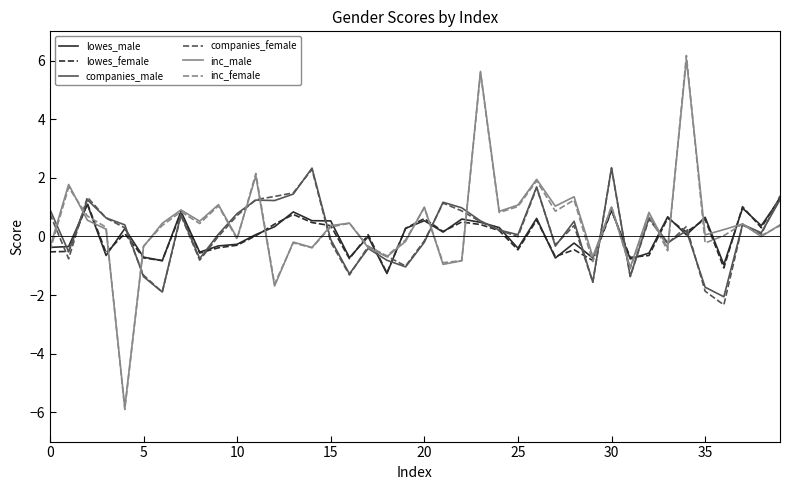

What is the minimum value for companies_male?

-2.1